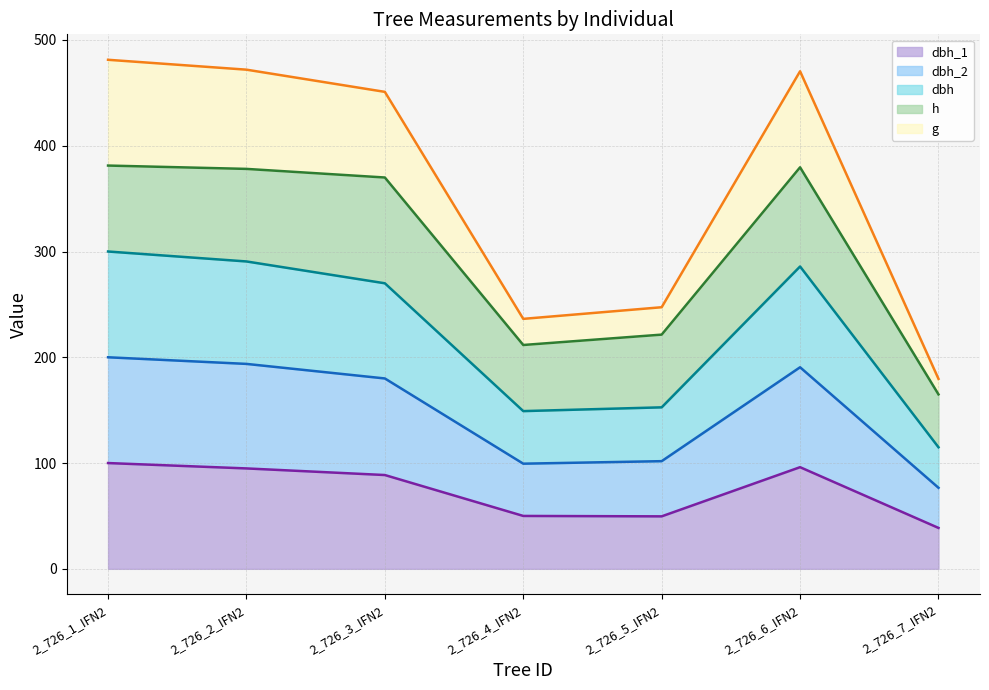

What is the total value across all series at 2_726_6_IFN2?

470.4